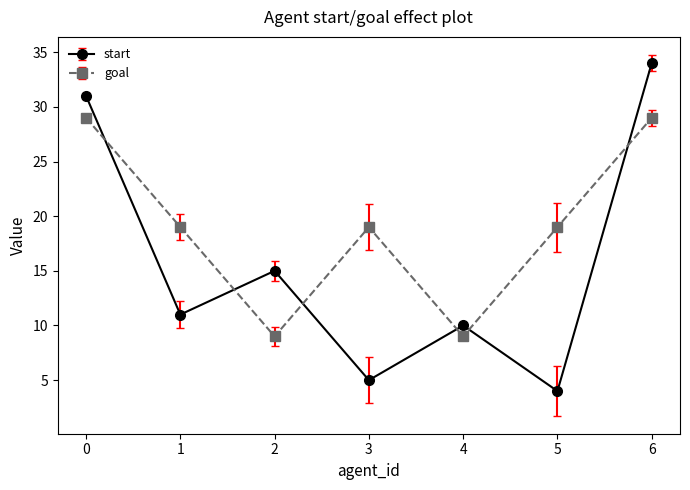

Which series has the largest total across all categories?

goal